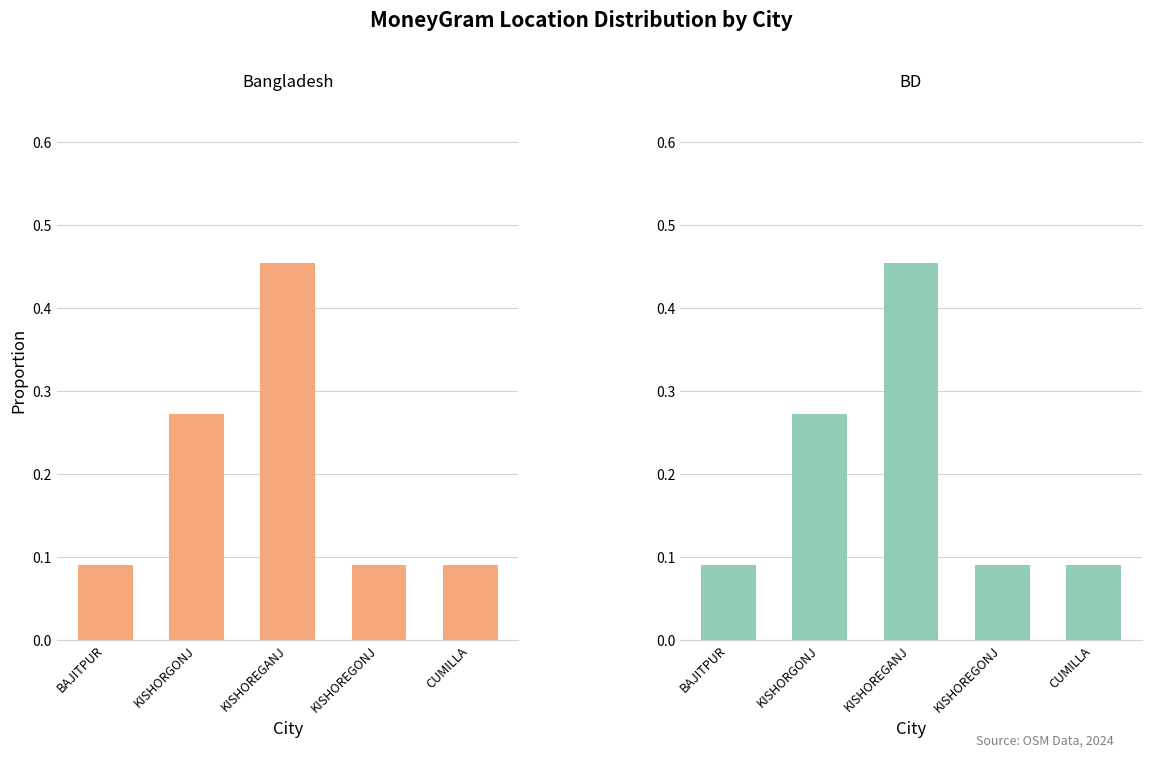

Between BAJITPUR and KISHORGONJ, which is larger?

KISHORGONJ